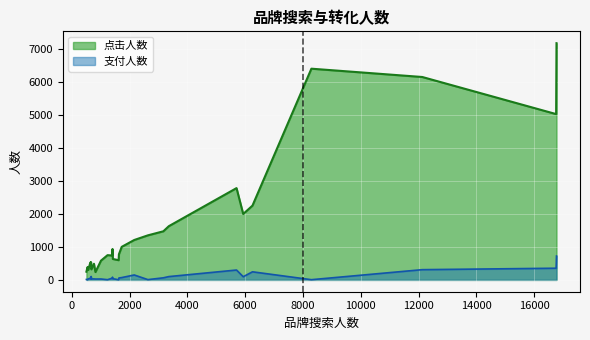

True or false: 点击人数 and 支付人数 intersect in this chart.

False